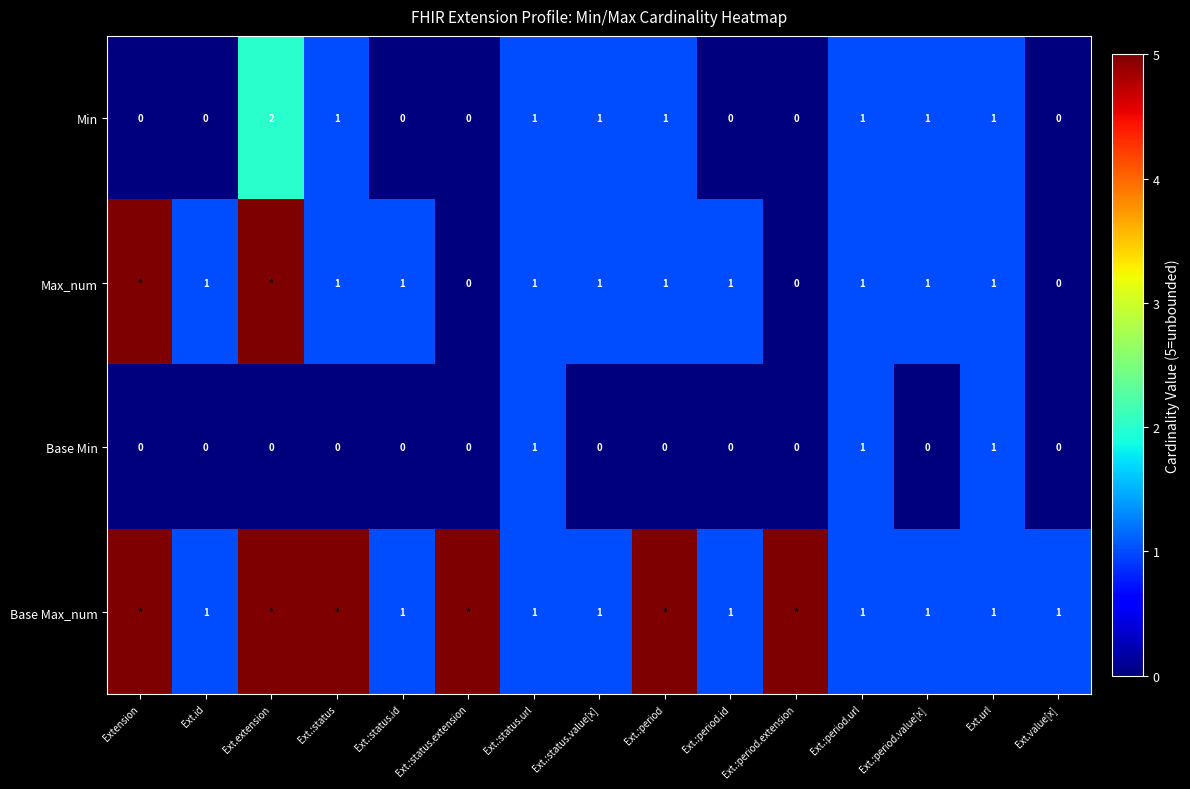

Where does the Min series first go above 1?

Ext.extension